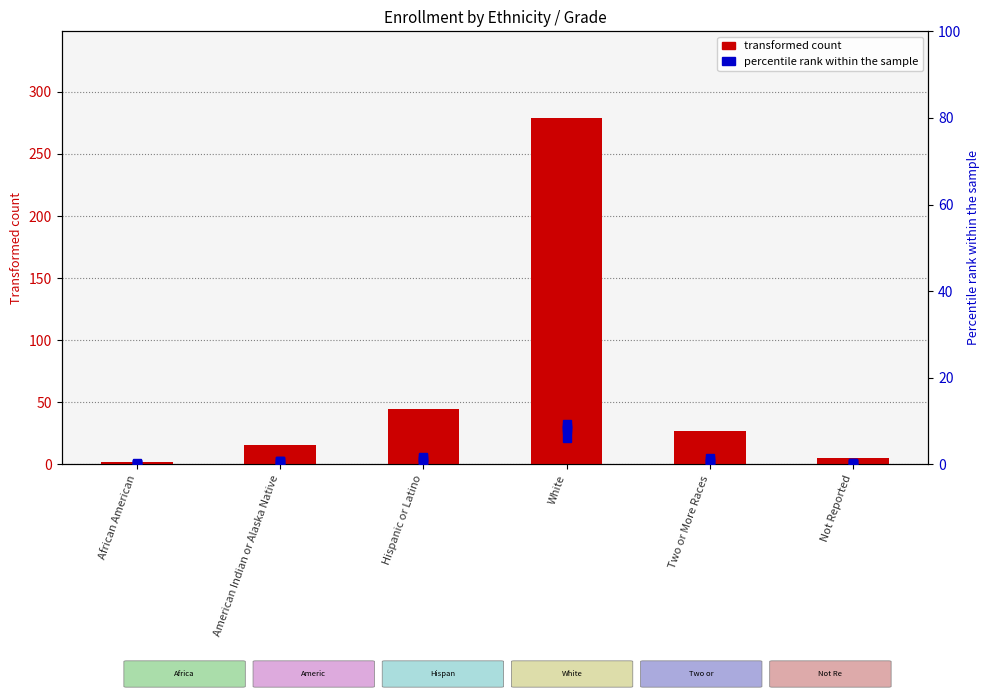

Reading left to right, extract all data points from this chart.

Total count: African American=2.0	American Indian or Alaska Native=16.0	Hispanic or Latino=45.0	White=279.0	Two or More Races=27.0	Not Reported=5.0
Grade K: African American=0.0	American Indian or Alaska Native=0.4	Hispanic or Latino=1.8	White=9.3	Two or More Races=1.4	Not Reported=0.4
Grade 8: African American=0.0	American Indian or Alaska Native=0.7	Hispanic or Latino=1.4	White=8.2	Two or More Races=0.4	Not Reported=0.4
Grade 9: African American=0.0	American Indian or Alaska Native=0.7	Hispanic or Latino=1.1	White=7.9	Two or More Races=0.4	Not Reported=0.0
Grade 11: African American=0.0	American Indian or Alaska Native=0.7	Hispanic or Latino=0.4	White=8.6	Two or More Races=1.1	Not Reported=0.4
Grade 1: African American=0.4	American Indian or Alaska Native=0.0	Hispanic or Latino=0.7	White=6.1	Two or More Races=0.7	Not Reported=0.0